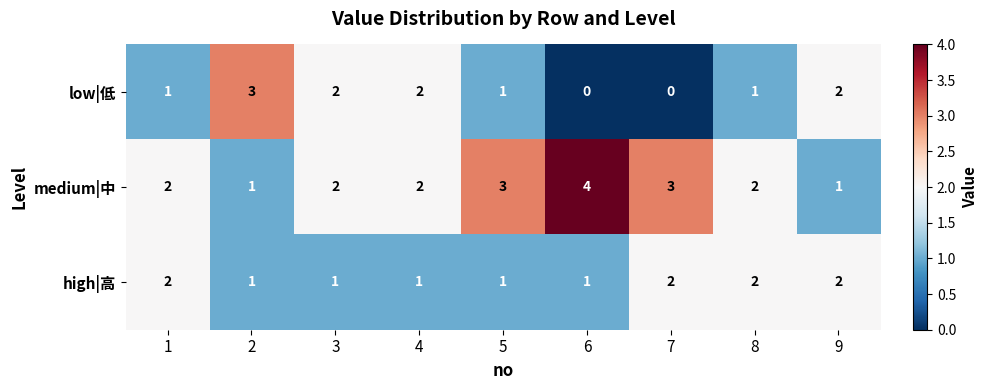

At which label does medium|中 reach its peak?

6